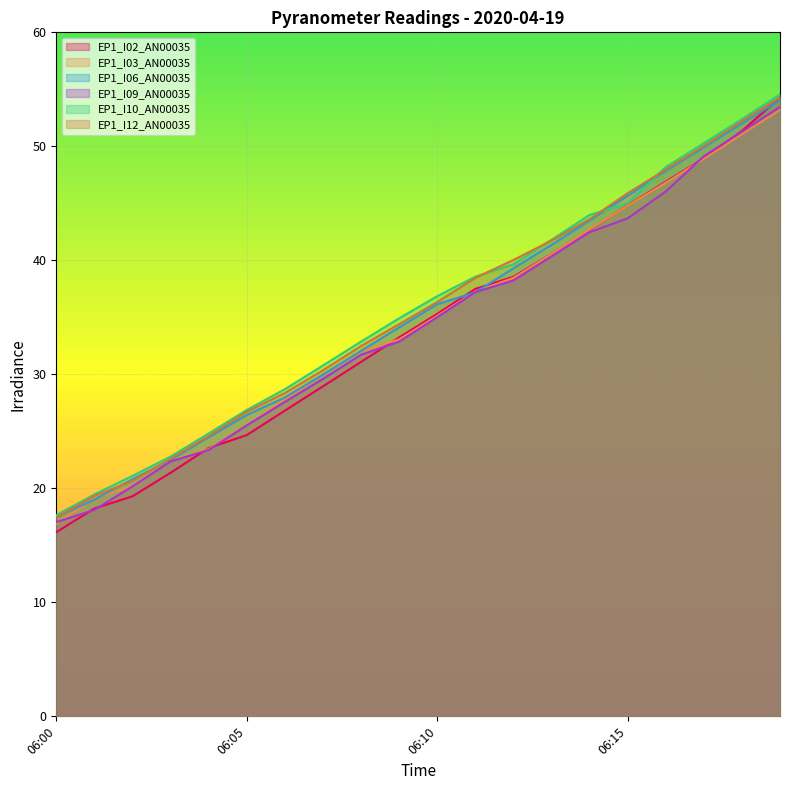

Is it true that EP1_I10_AN00035 equals 52.4 at 06:18?

True